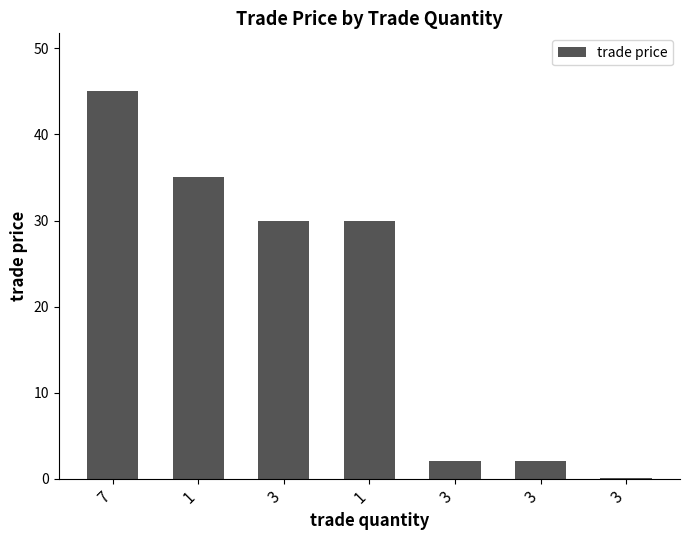

Count the number of categories in the chart.

7